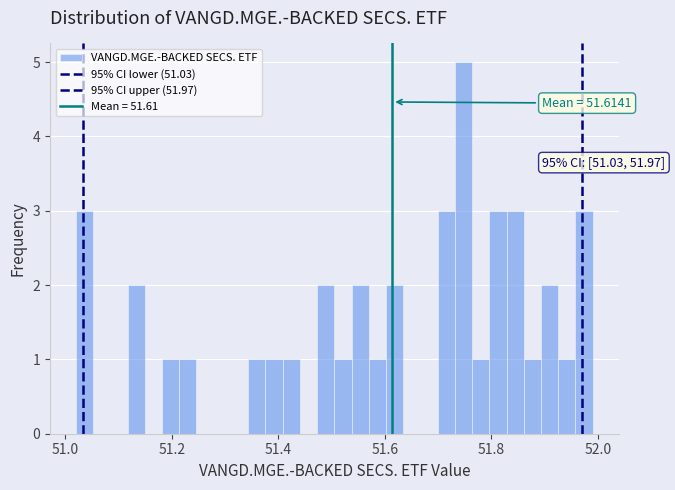

Around what value on the x-axis is the tallest bar? Give the approximate position of its centre, as read against the axis.

51.74